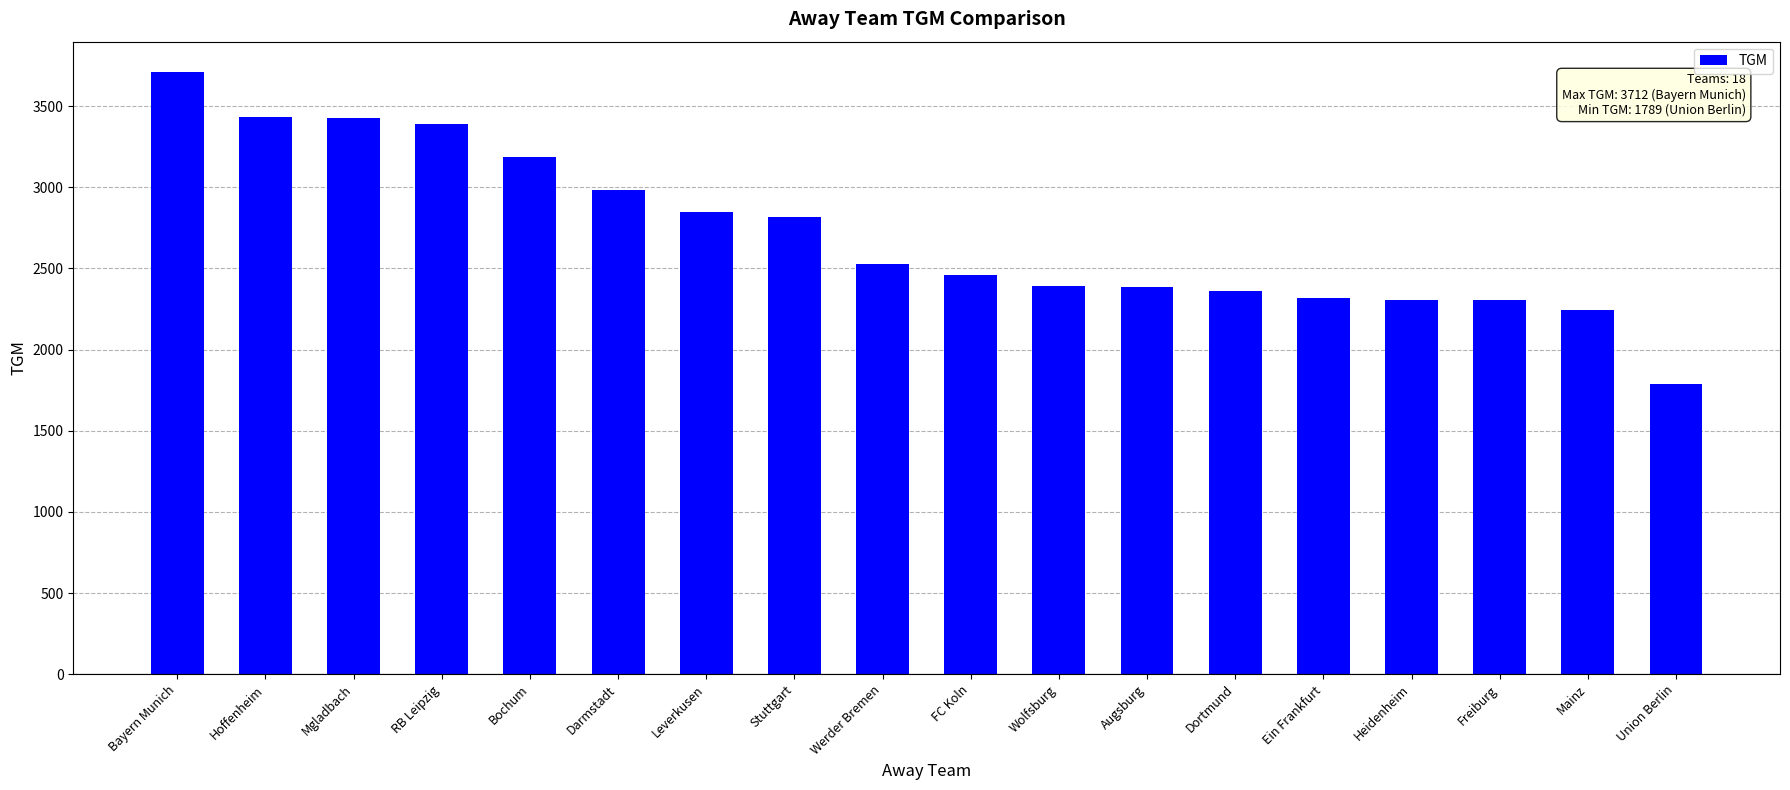

True or false: the data shows 1241 at Dortmund.

False